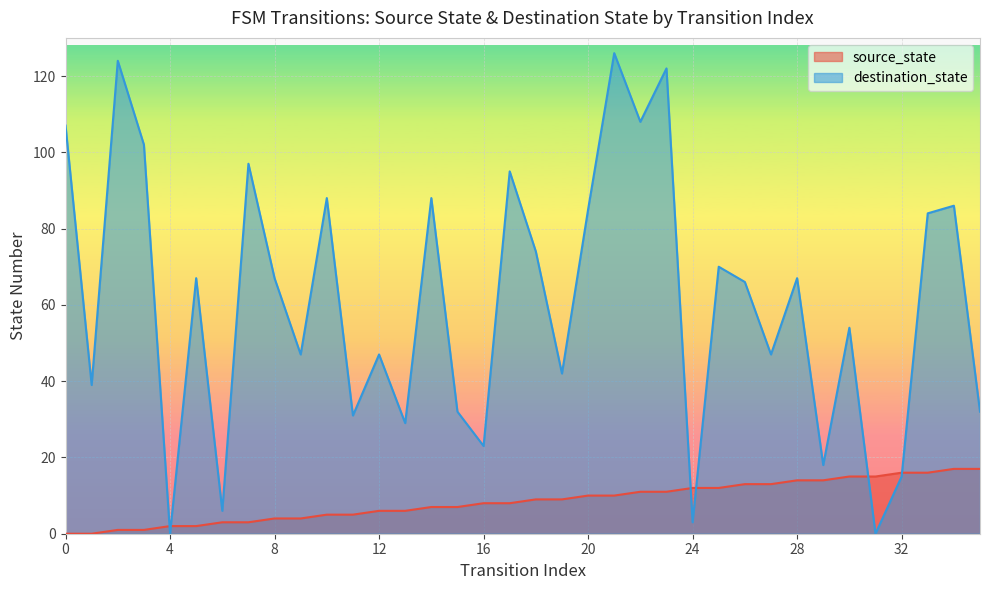

Approximately how many times larger is the value at 26 compared to 2?

13.0